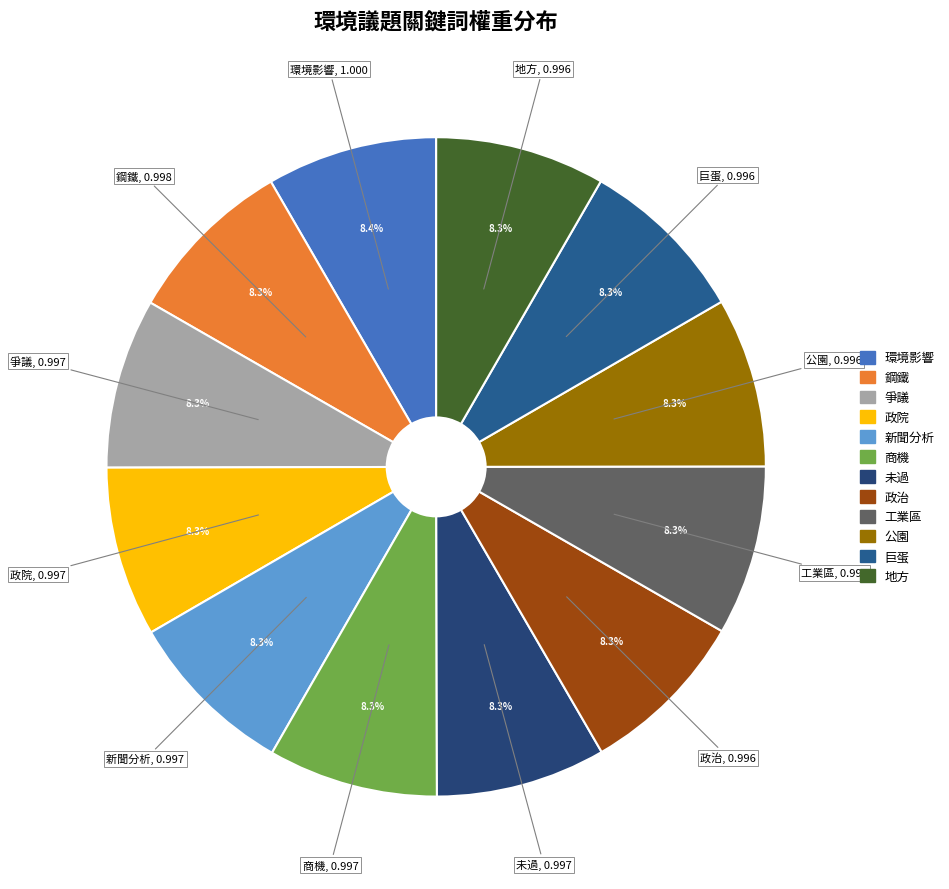

What percentage is NOT represented by 未過?

91.7%